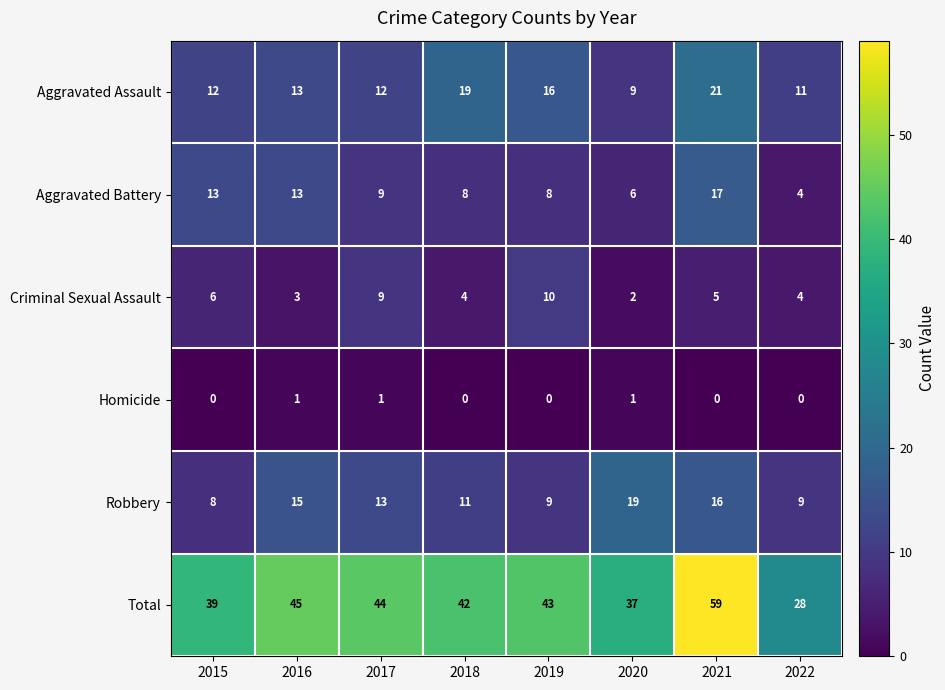

Which category has the highest value across all series?

2021